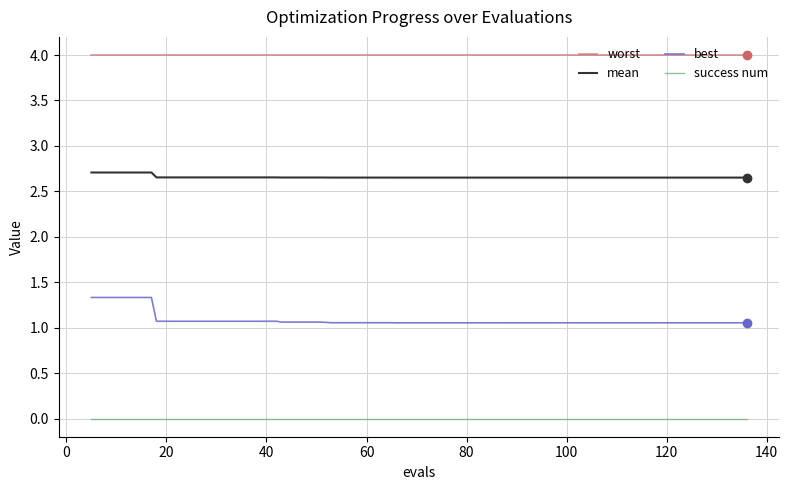

How many lines are shown in the chart?

4